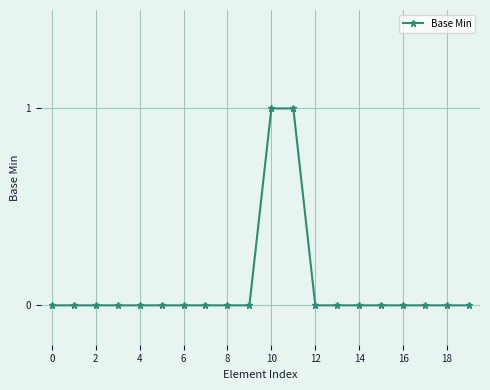

What is the difference between the maximum and minimum values?

1